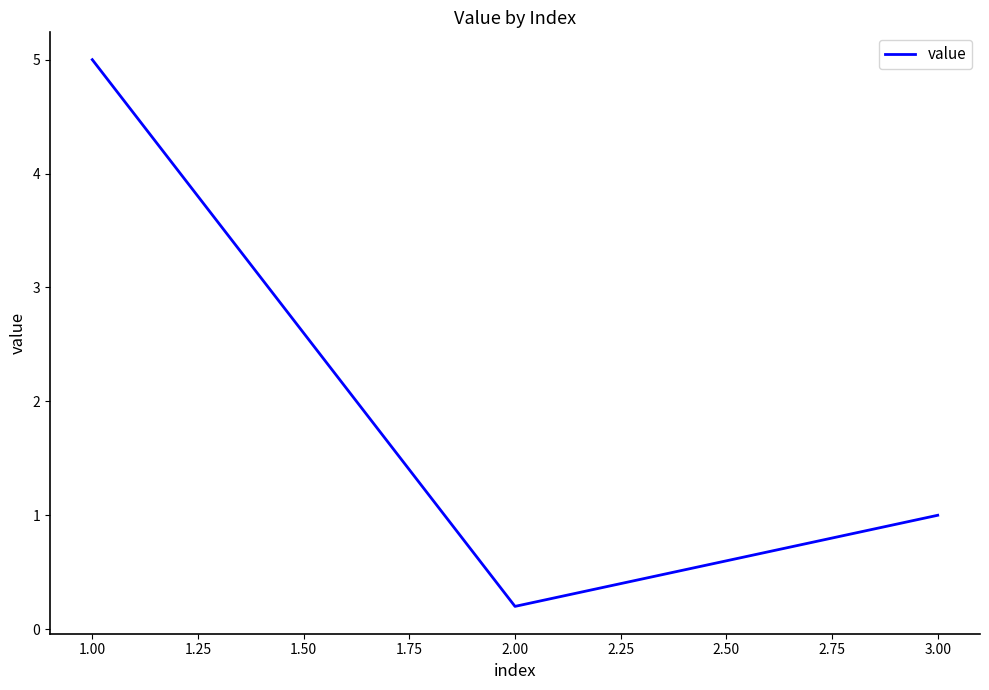

True or false: the data shows 0.4 at 2.00.

False